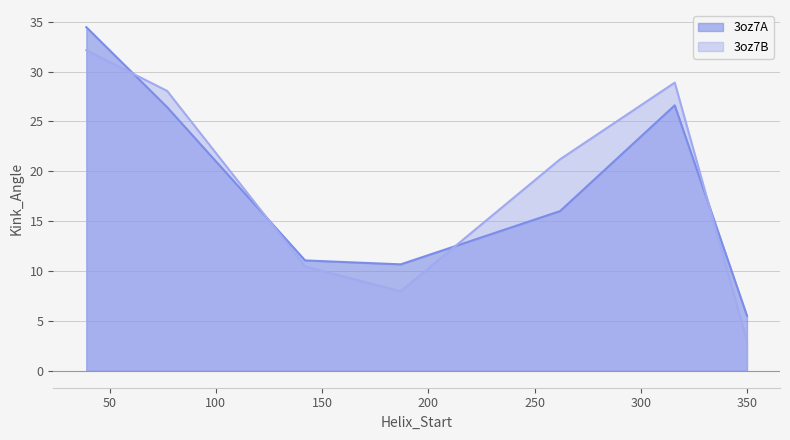

What value does the 3oz7A series have at 316?

26.6